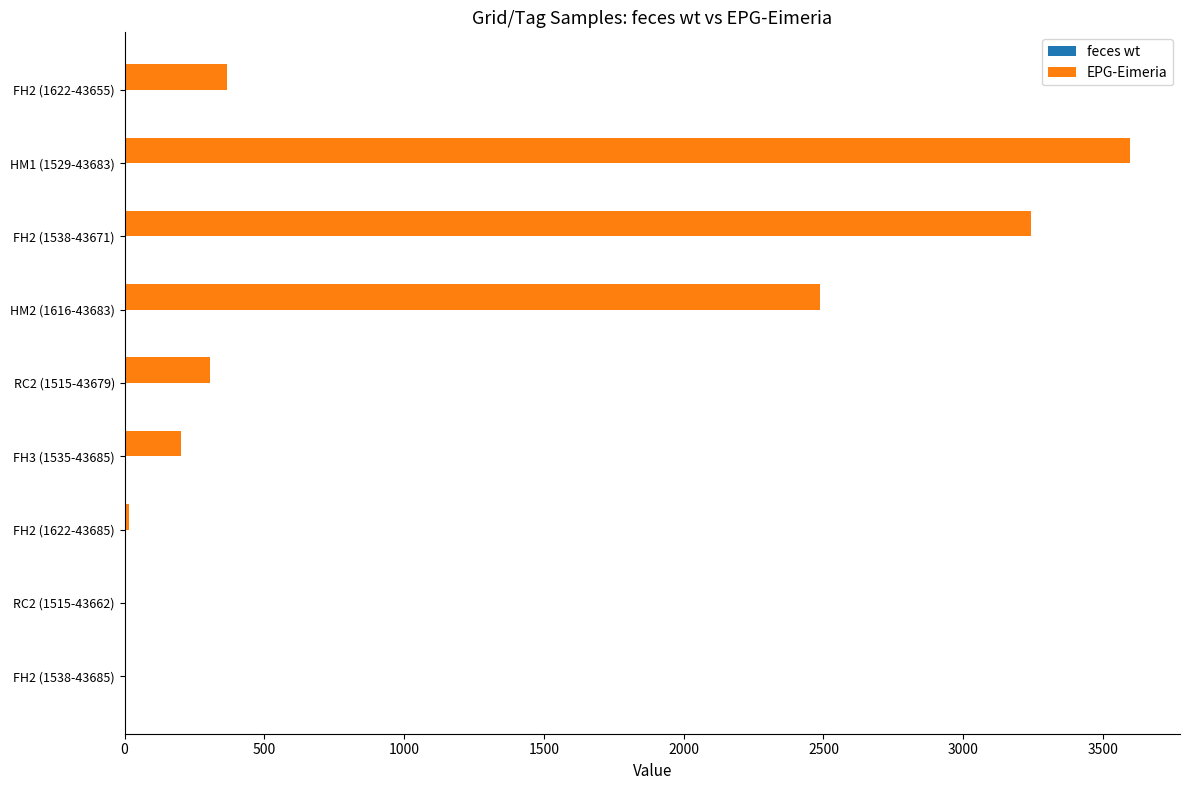

Which series has the largest total across all categories?

EPG-Eimeria